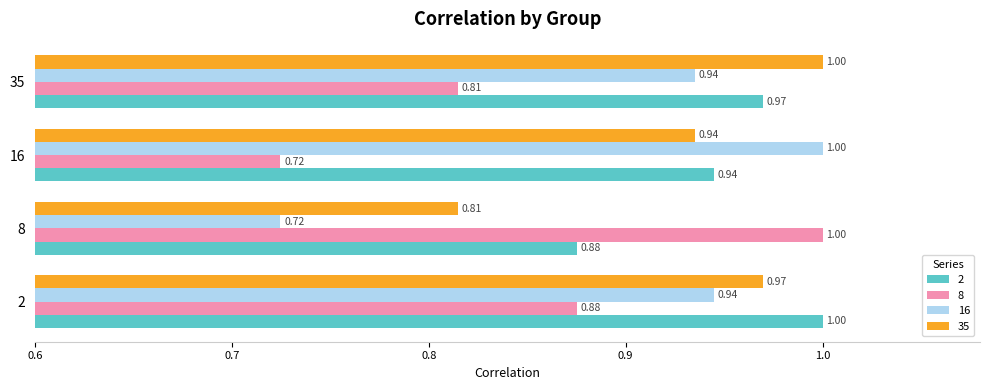

What is the difference between the maximum and second lowest values in the 35 series?

0.1